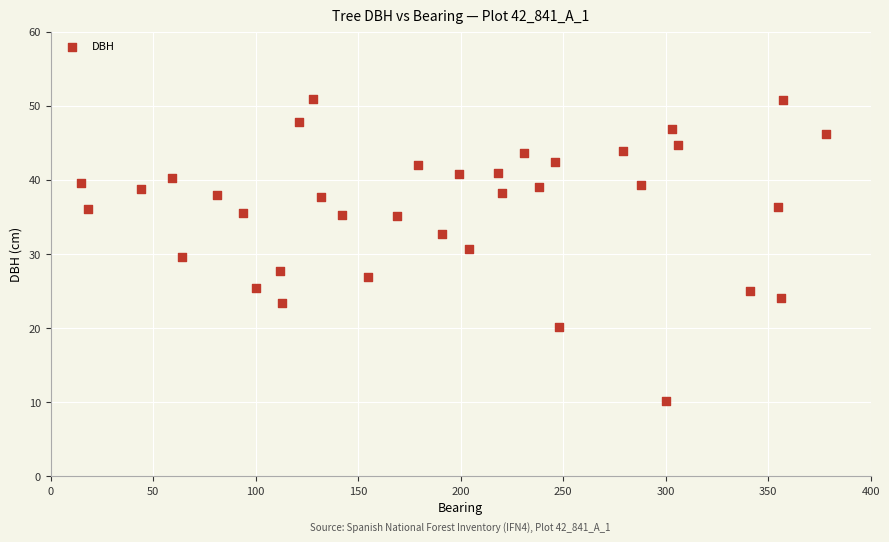

What is the range of X values (max minus min)?

363.0